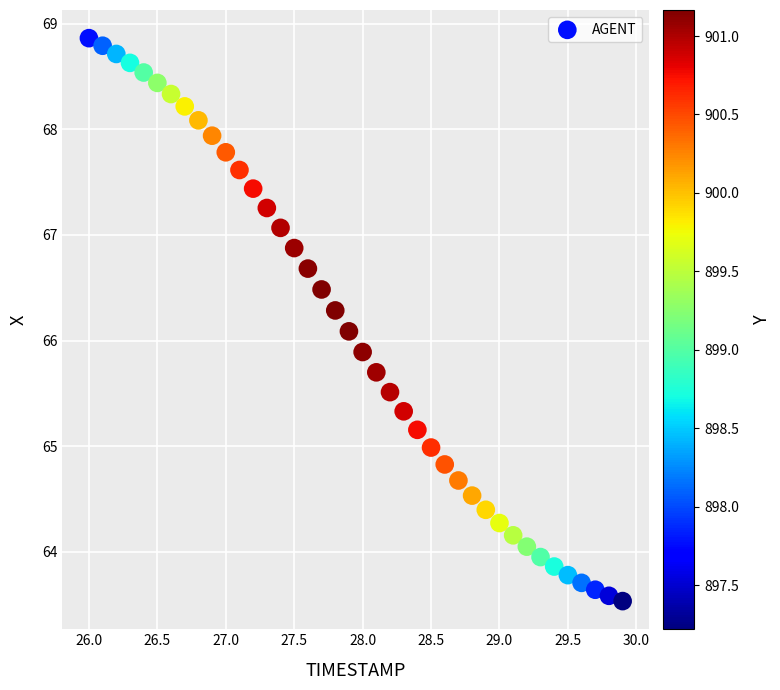

What is the range of X values (max minus min)?

3.9